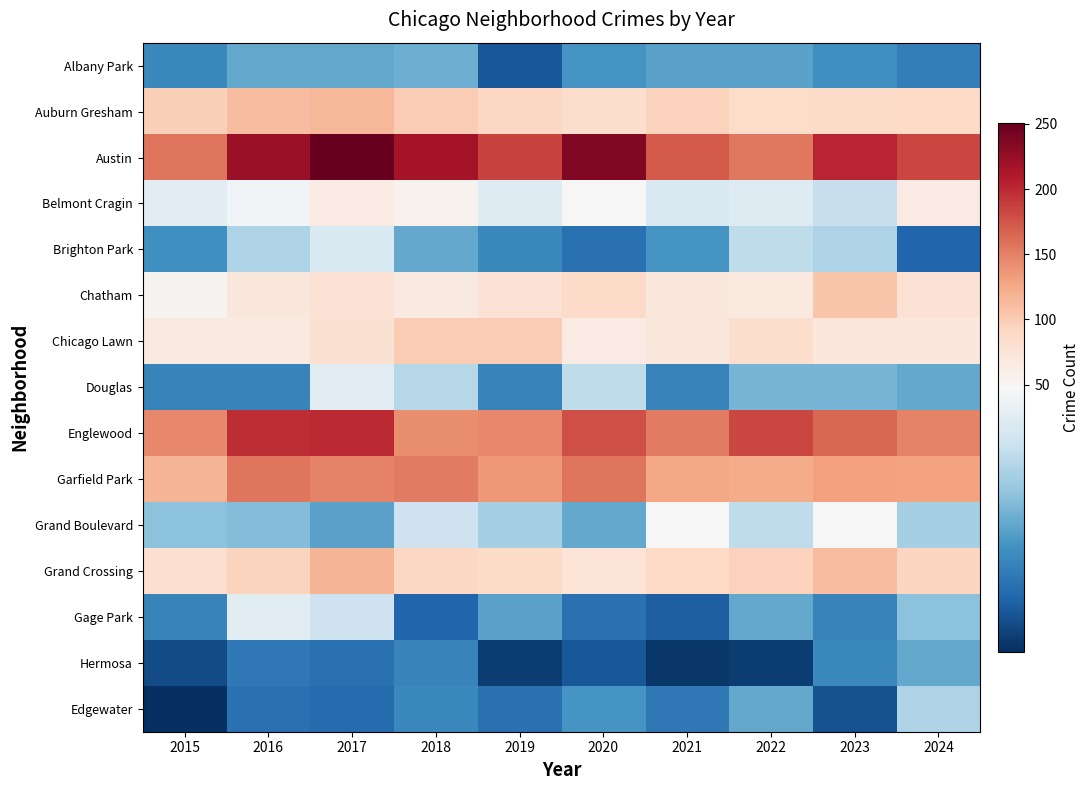

Reading right to left, extract all data points from this chart.

Albany Park: 2024=21	2023=24	2022=27	2021=27	2020=25	2019=15	2018=29	2017=28	2016=28	2015=23
Auburn Gresham: 2024=88	2023=87	2022=86	2021=95	2020=83	2019=90	2018=100	2017=115	2016=111	2015=97
Austin: 2024=183	2023=203	2022=155	2021=173	2020=236	2019=185	2018=217	2017=251	2016=223	2015=157
Belmont Cragin: 2024=64	2023=39	2022=43	2021=42	2020=48	2019=43	2018=55	2017=65	2016=47	2015=44
Brighton Park: 2024=17	2023=36	2022=38	2021=25	2020=19	2019=23	2018=28	2017=42	2016=36	2015=24
Chatham: 2024=78	2023=104	2022=68	2021=69	2020=87	2019=78	2018=66	2017=78	2016=71	2015=54
Chicago Lawn: 2024=69	2023=69	2022=84	2021=69	2020=64	2019=100	2018=100	2017=79	2016=67	2015=66
Douglas: 2024=28	2023=30	2022=30	2021=22	2020=38	2019=22	2018=37	2017=44	2016=22	2015=22
Englewood: 2024=149	2023=164	2022=184	2021=153	2020=179	2019=145	2018=142	2017=199	2016=198	2015=146
Garfield Park: 2024=129	2023=132	2022=124	2021=127	2020=157	2019=136	2018=154	2017=149	2016=156	2015=117
Grand Boulevard: 2024=35	2023=48	2022=38	2021=49	2020=28	2019=35	2018=40	2017=27	2016=31	2015=32
Grand Crossing: 2024=92	2023=110	2022=94	2021=88	2020=75	2019=87	2018=90	2017=117	2016=93	2015=82
Gage Park: 2024=32	2023=22	2022=28	2021=16	2020=19	2019=27	2018=17	2017=40	2016=44	2015=22
Hermosa: 2024=28	2023=23	2022=11	2021=10	2020=15	2019=11	2018=22	2017=19	2016=20	2015=13
Edgewater: 2024=36	2023=14	2022=28	2021=20	2020=25	2019=19	2018=23	2017=18	2016=19	2015=9